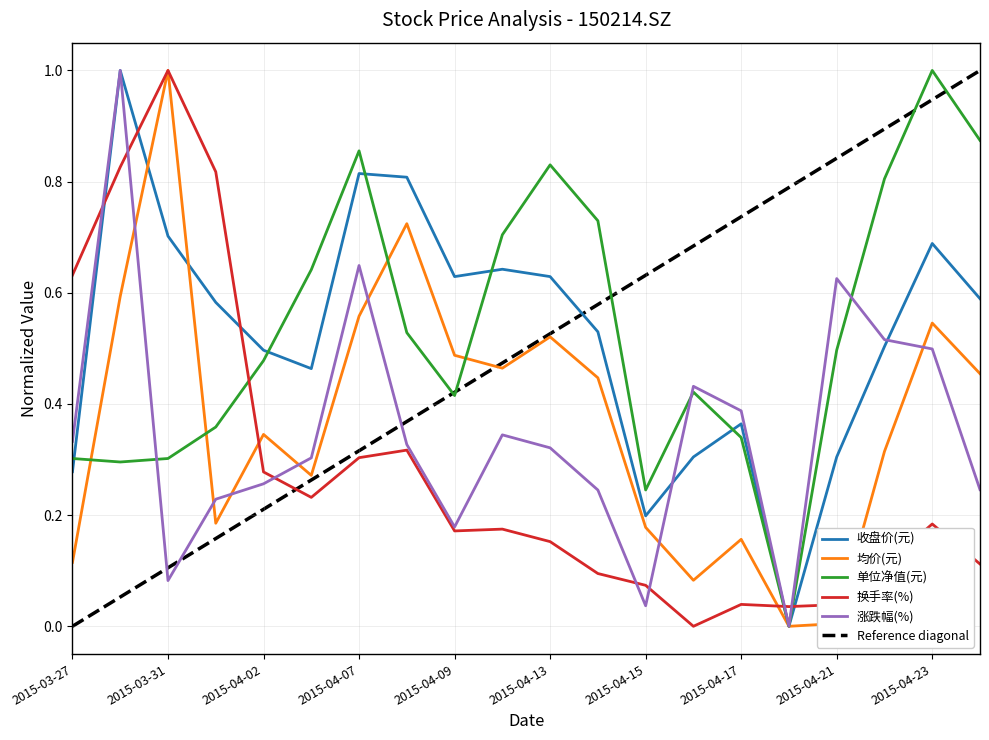

At 2015-04-15, list the series in order from largest to smallest.

单位净值(元), 收盘价(元), 均价(元), 换手率(%), 涨跌幅(%)